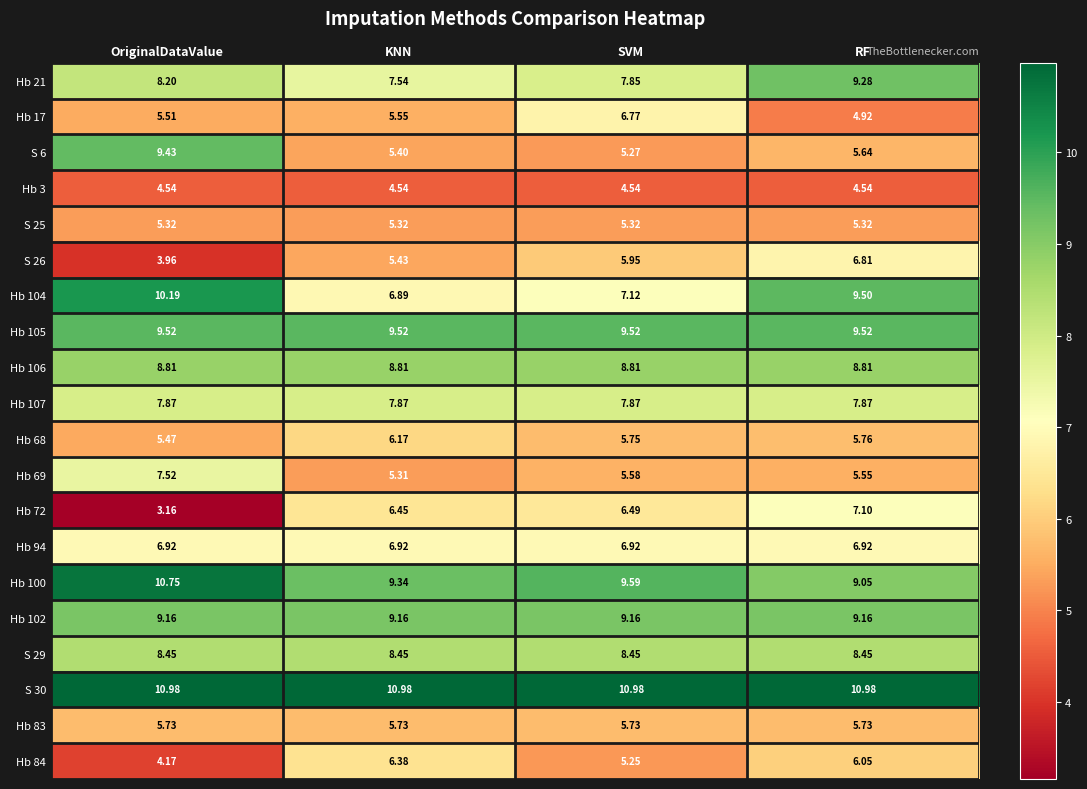

Rank the categories by Hb 21 value from highest to lowest.

RF, OriginalDataValue, SVM, KNN